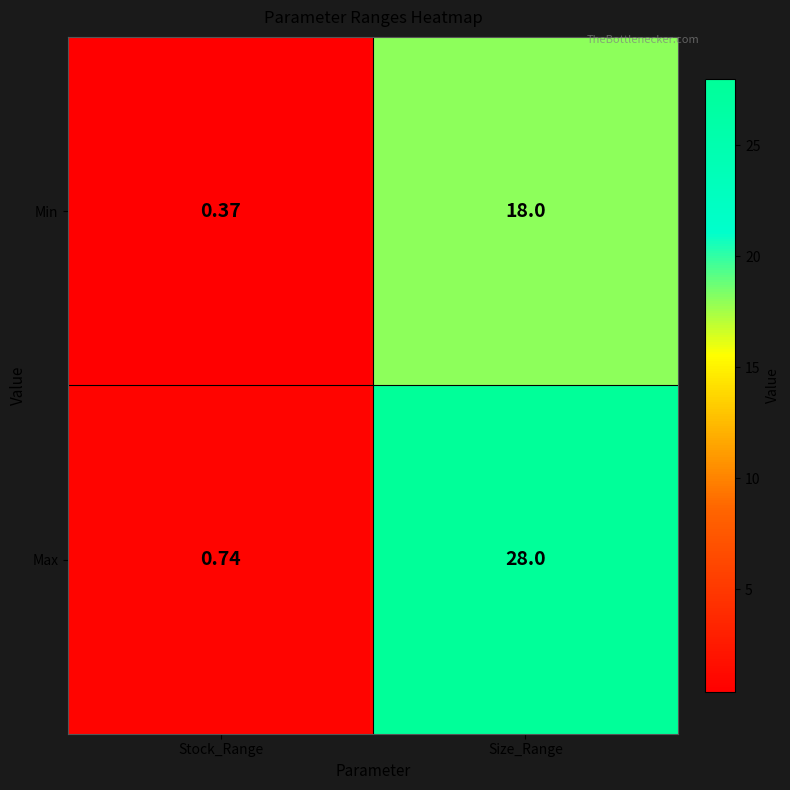

Which category has the lowest value across all series?

Stock_Range